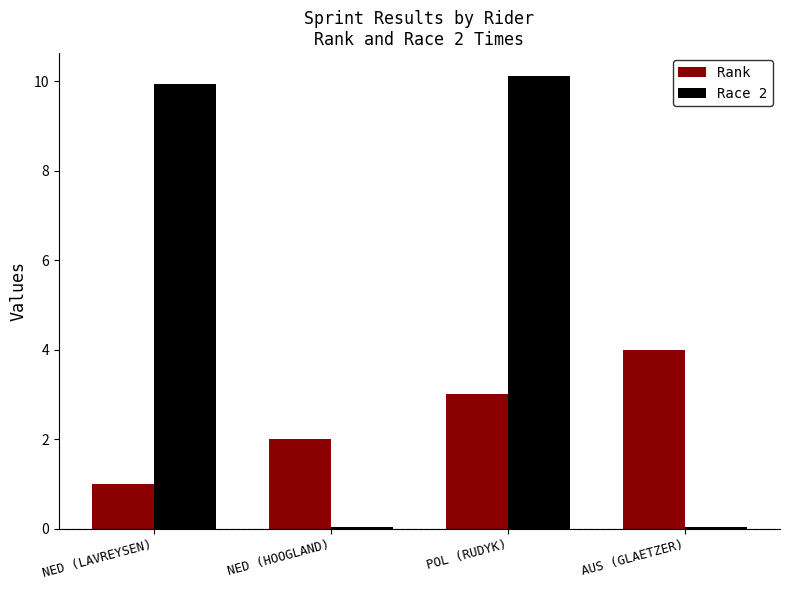

What is the highest value of the Rank series?

4.0